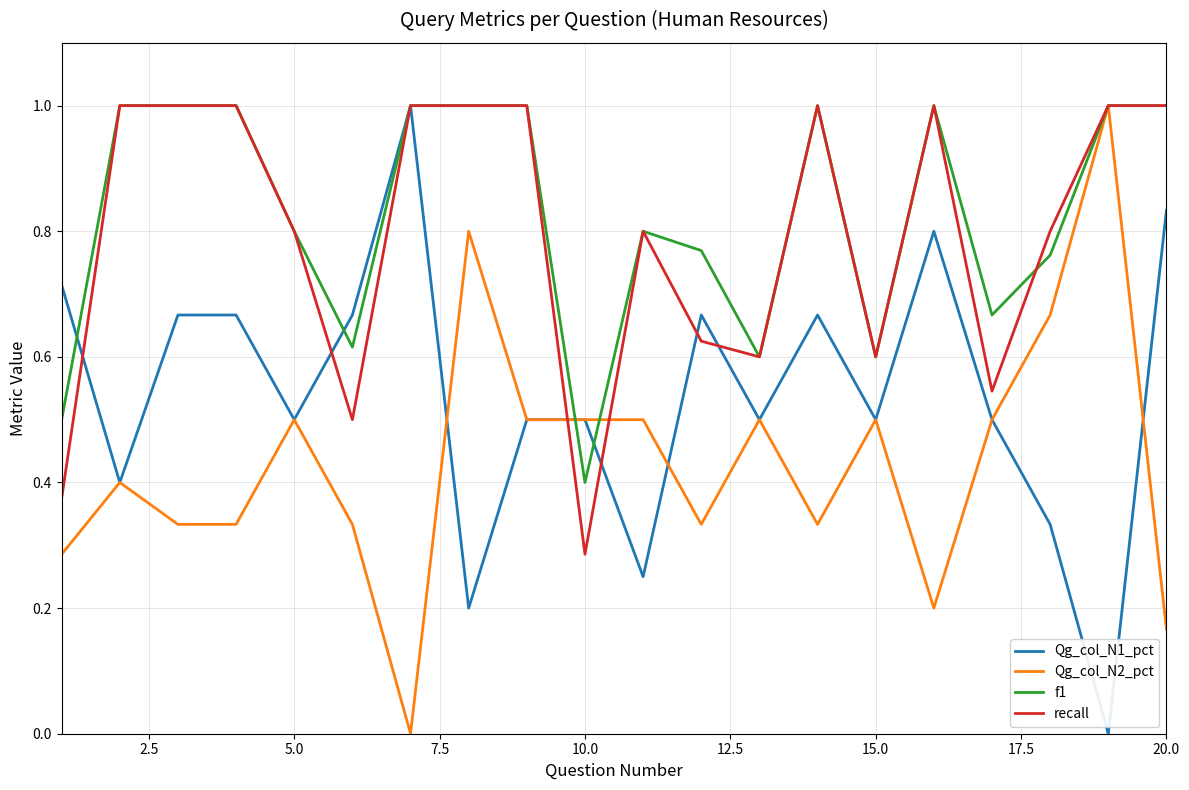

What is the maximum value for f1?

1.0